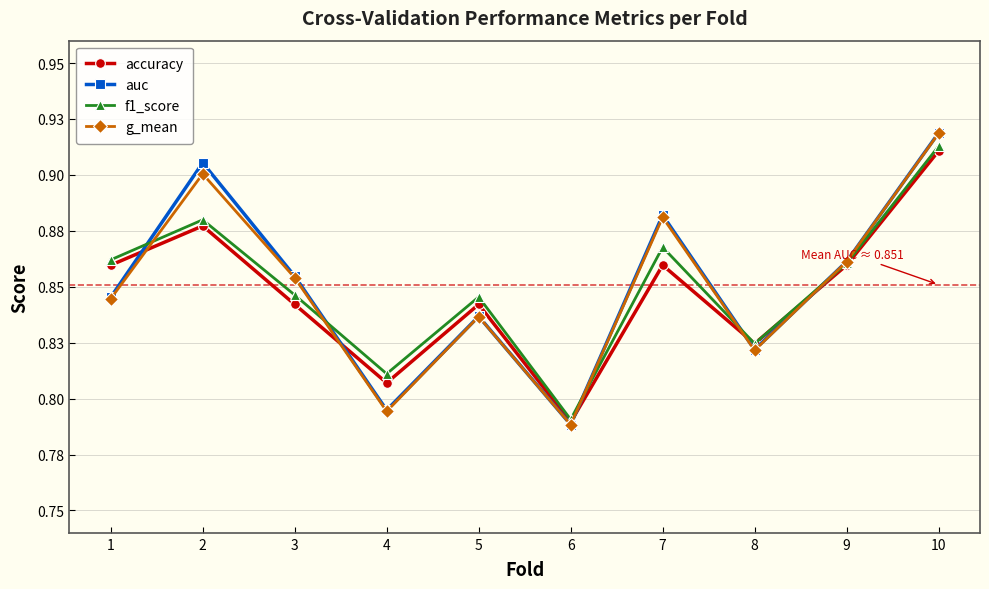

The value of f1_score at 7 is 0.5. True or false?

False